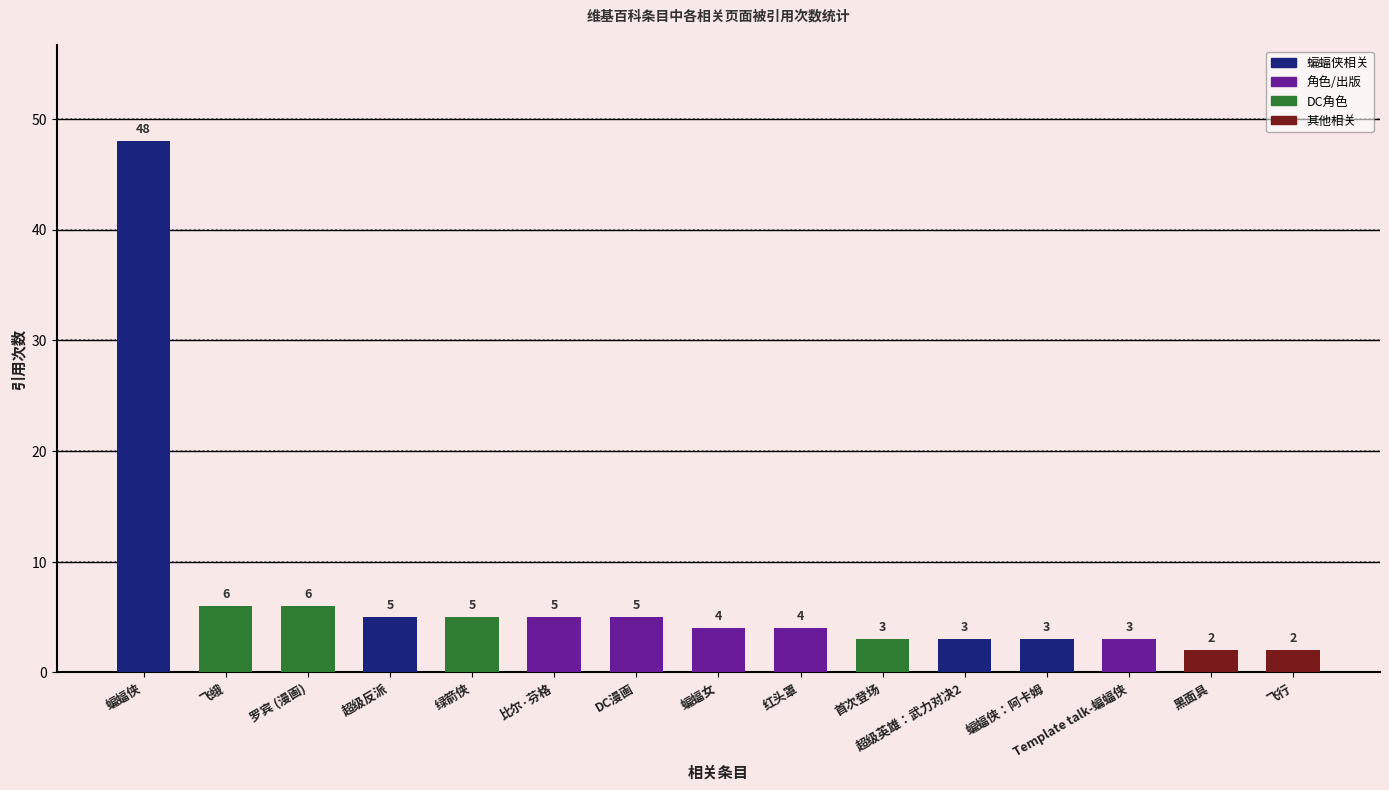

What value does the data have at 飞行?

2